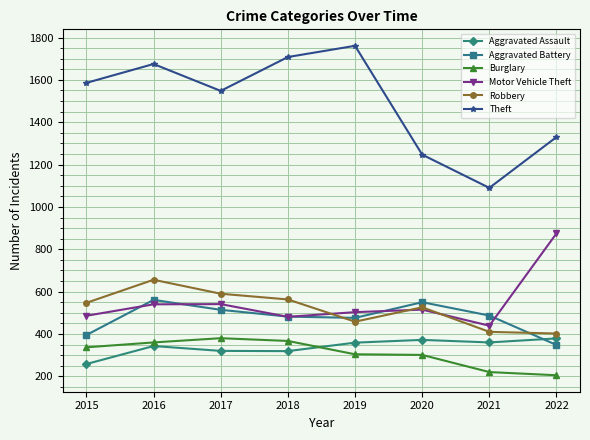

What value does the Robbery series have at 2015, to the nearest 10?

550